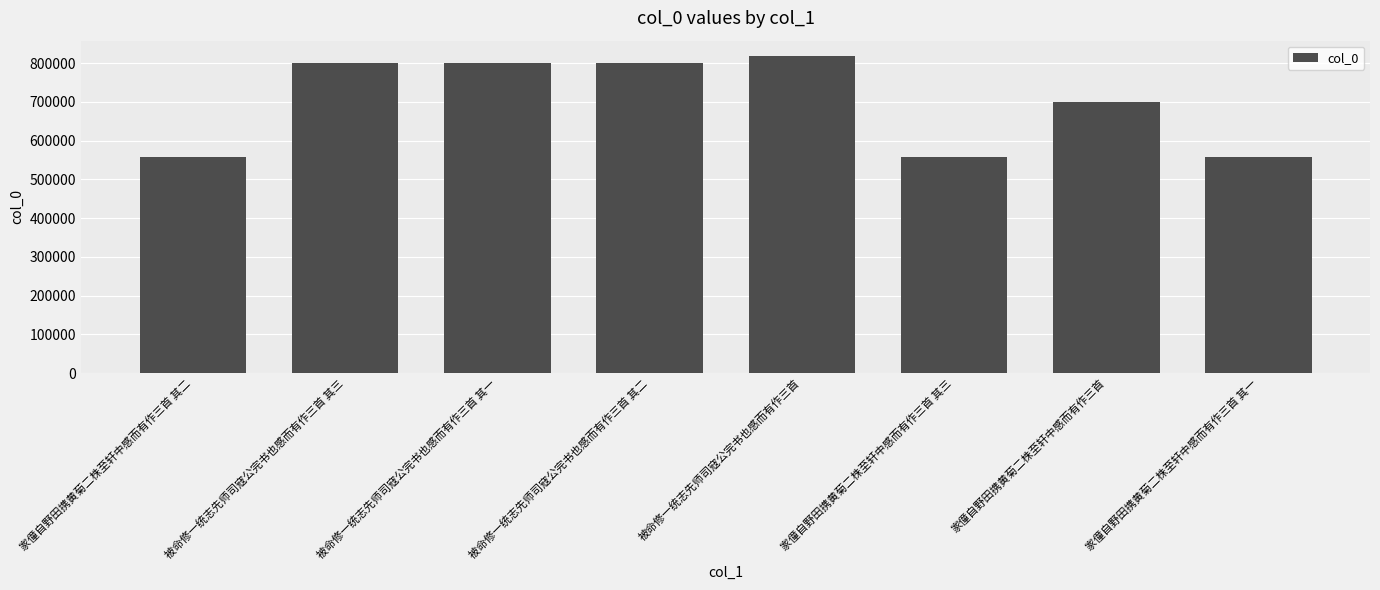

What is the change in value from 被命修一统志先师司寇公完书也感而有作三首 其二 to 被命修一统志先师司寇公完书也感而有作三首?

+16860